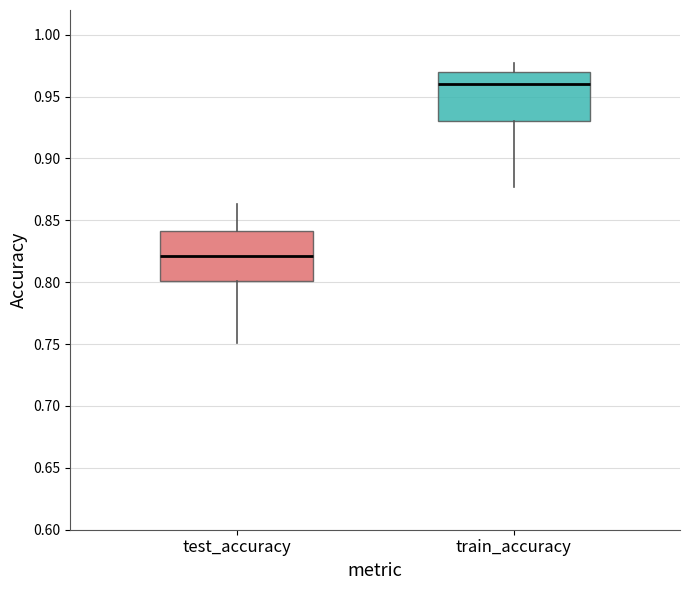

Reading left to right, read every box against the y-axis: the position of its median line, the range the box covers, and the ends of its whiskers. The values are not printed on the chart, so give them approximately, as read against the axis.

test_accuracy: median 0.820, box 0.800 to 0.840, whiskers 0.750 to 0.865
train_accuracy: median 0.960, box 0.930 to 0.970, whiskers 0.875 to 0.975